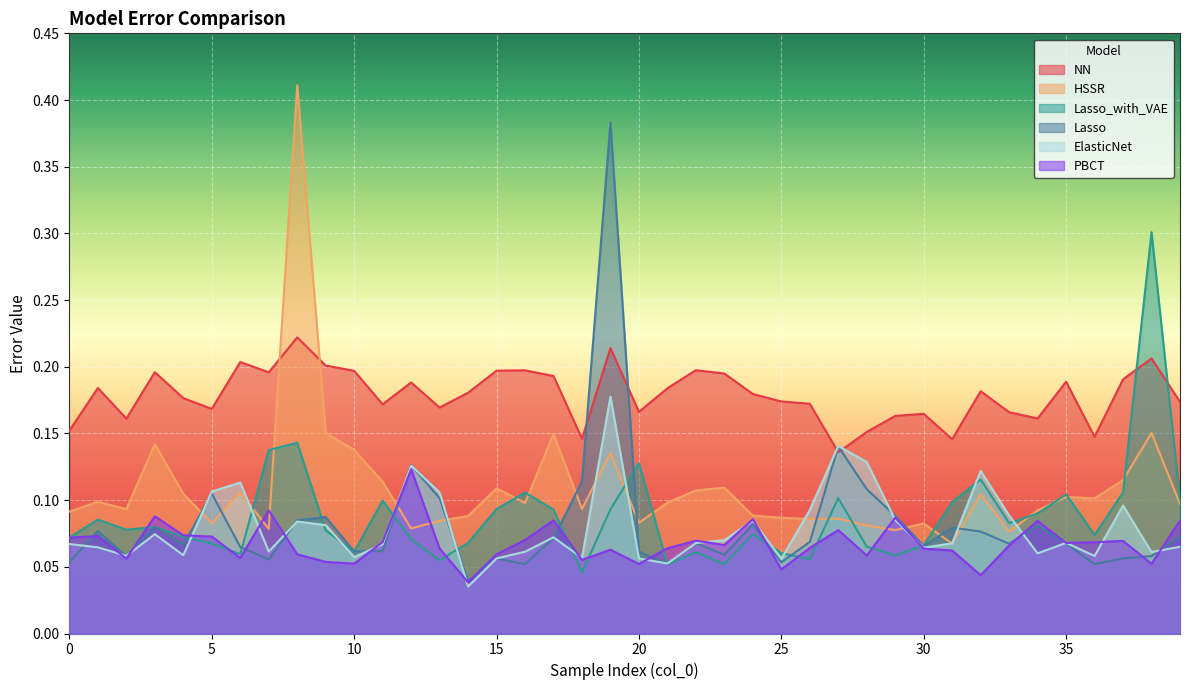

What is the total value across all series at 13?

0.6